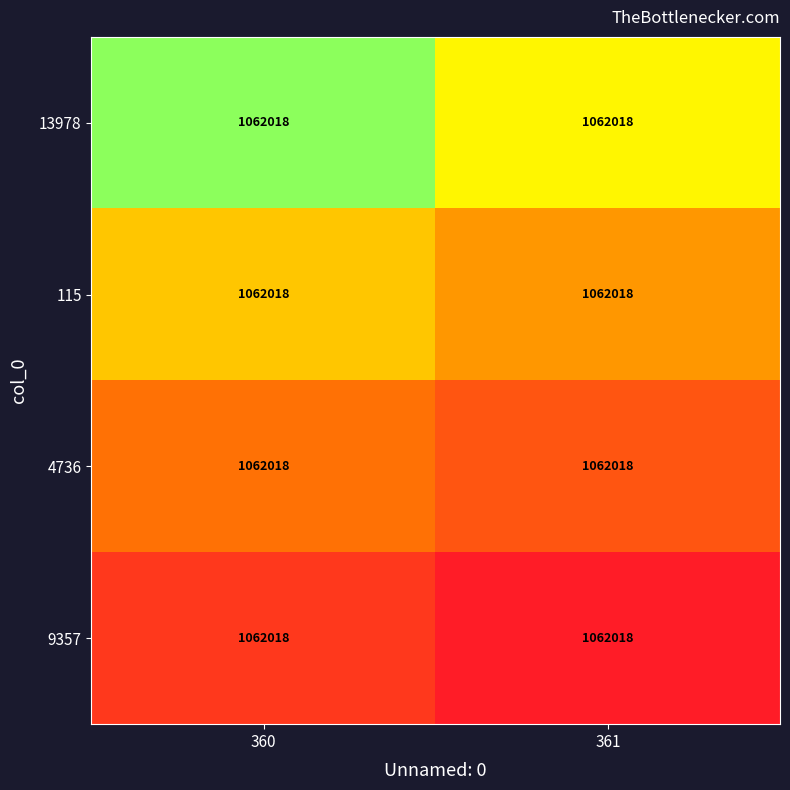

Rank the series at 361 from highest to lowest value.

9357, 4736, 115, 13978